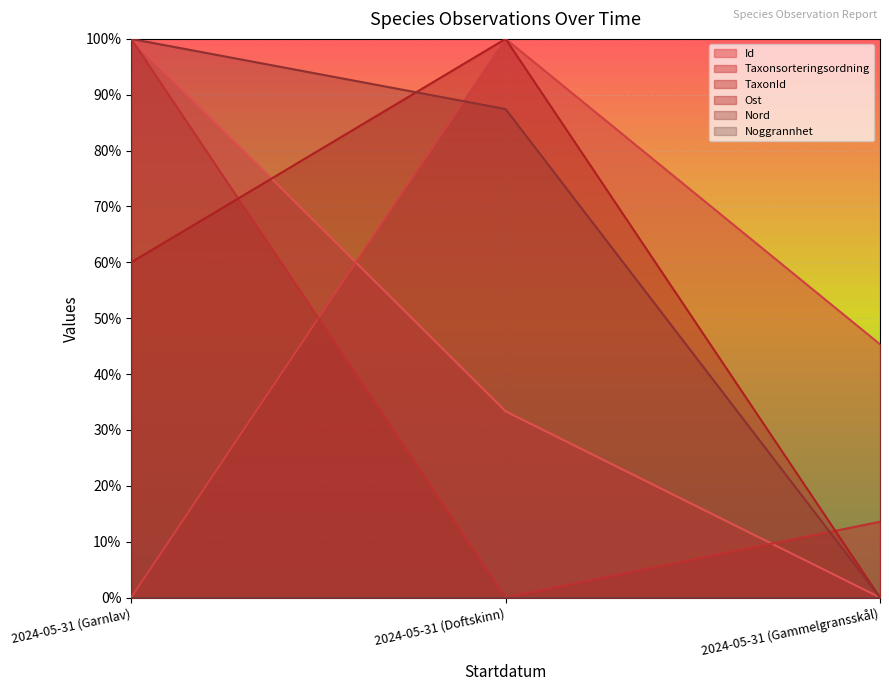

What is the spread (max minus min) of values at 2024-05-31 (Gammelgransskål)?

0.5